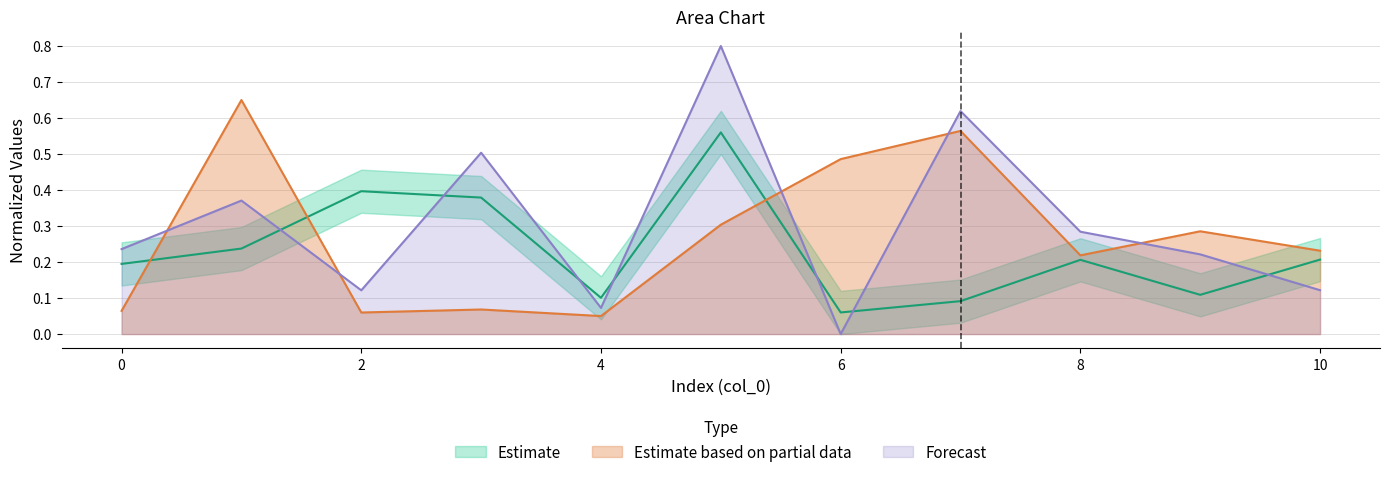

At how many categories does at least one series exceed 0?

11